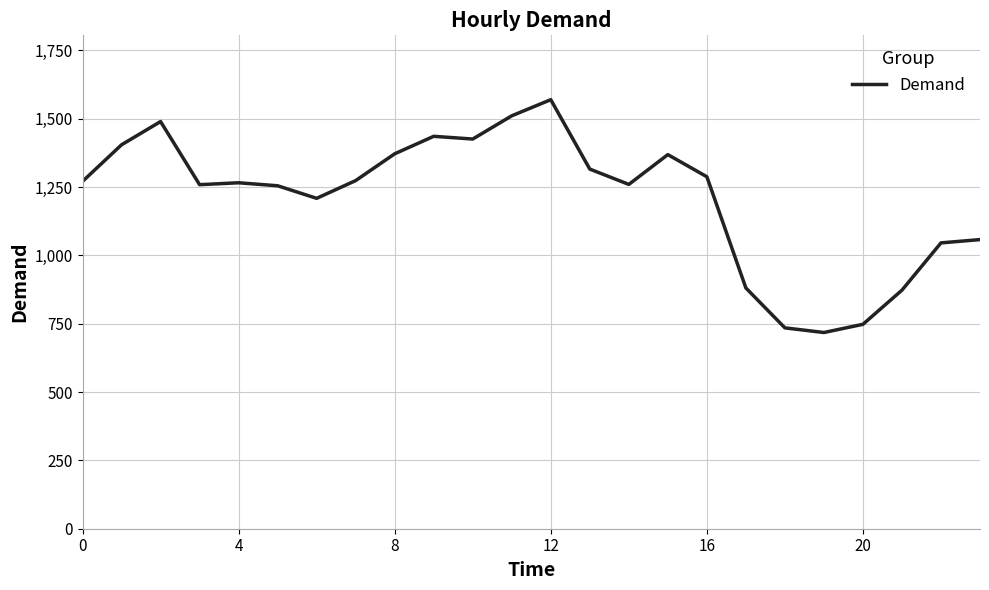

What is the difference between the maximum and minimum values?

852